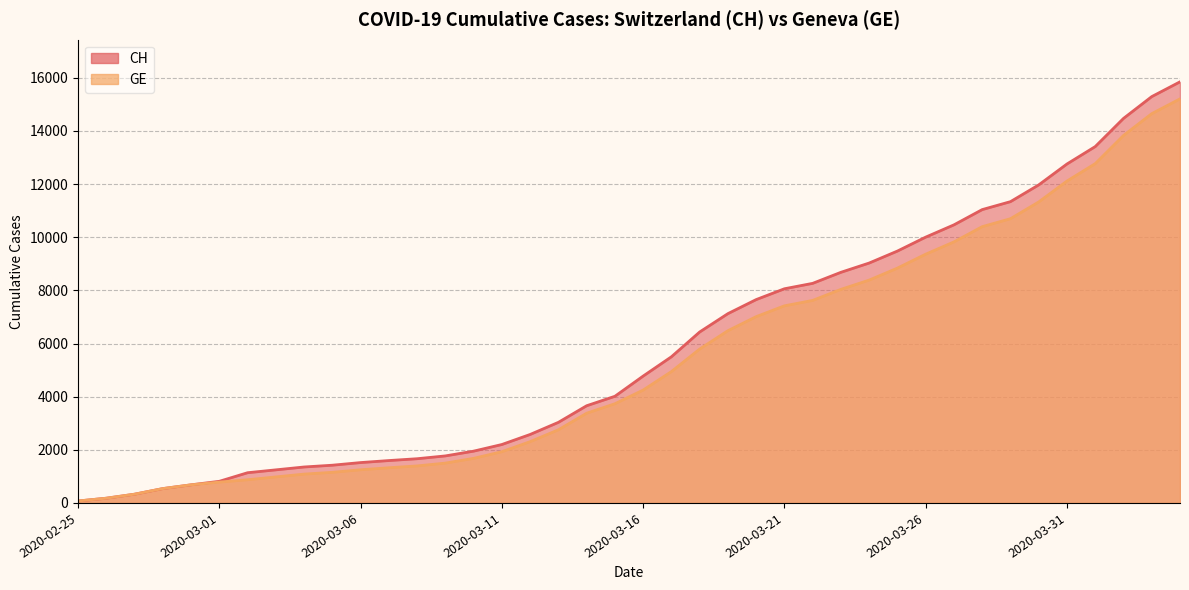

True or false: GE has a value of 261 at 2020-02-26.

False